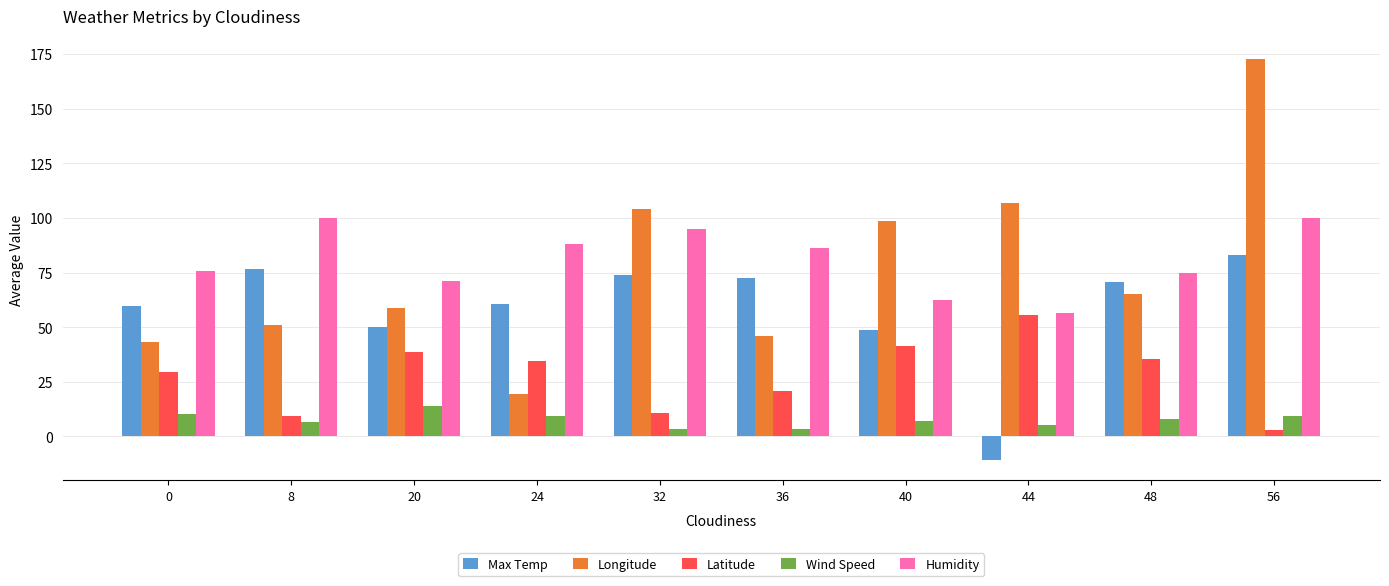

Where does the Latitude series first go above 34?

20